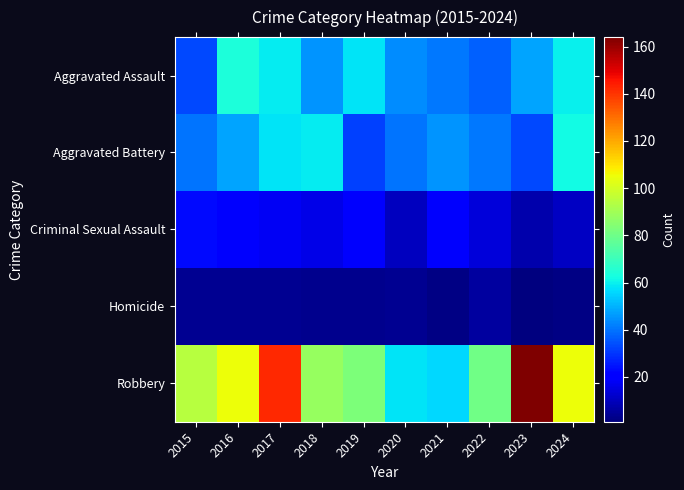

Which series has the widest spread of values?

Robbery